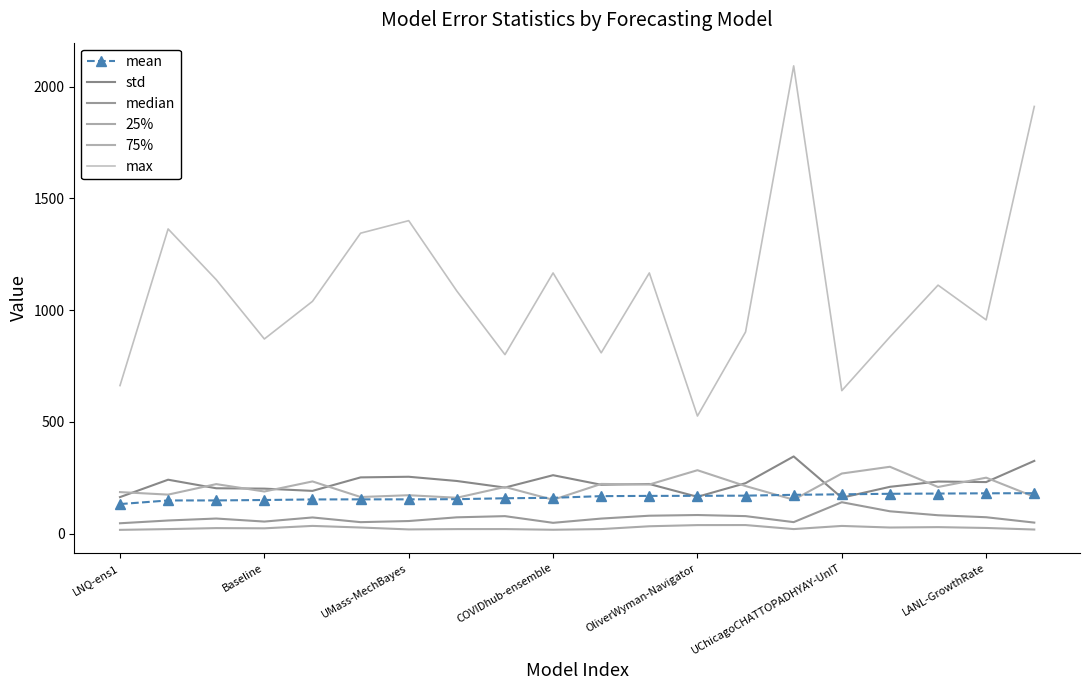

What is the difference between the maximum and minimum values in the max series?

1566.8